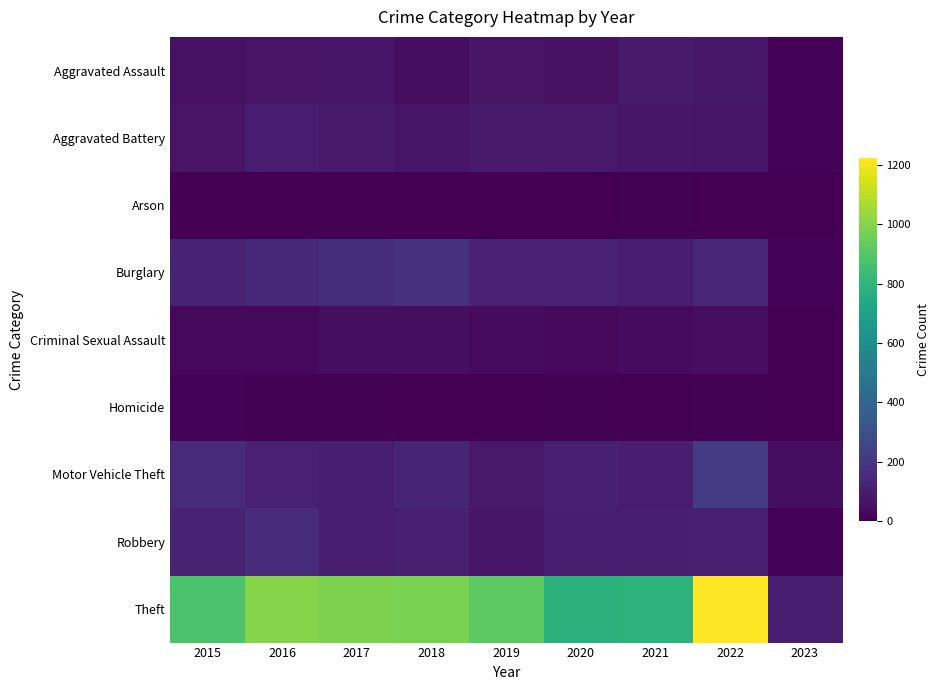

Which has a higher value, 2023 or 2017?

2017